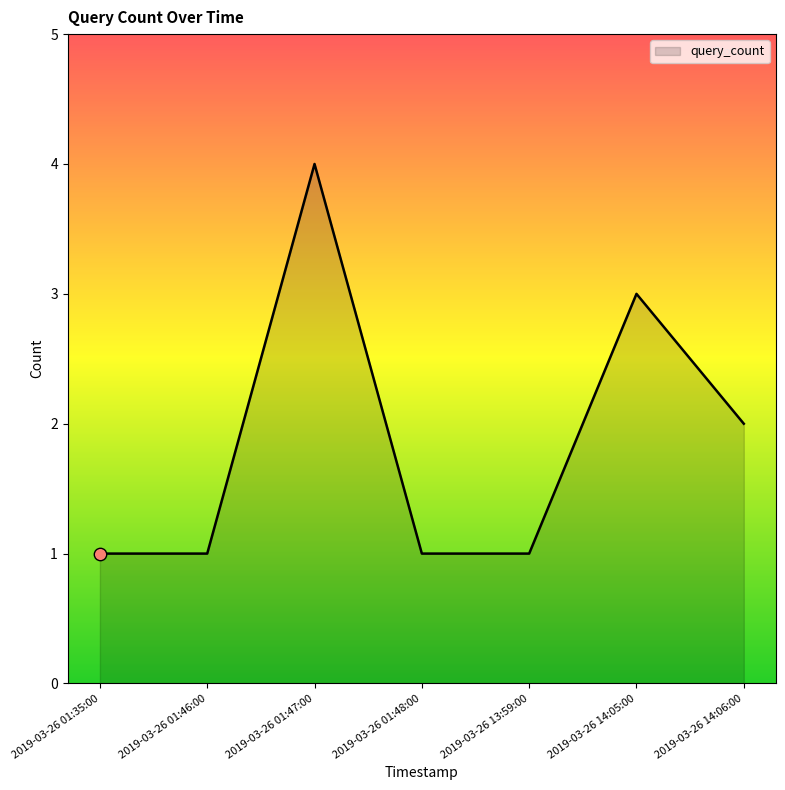

What is the ratio of the value at 2019-03-26 01:46:00 to the value at 2019-03-26 01:35:00?

1.0